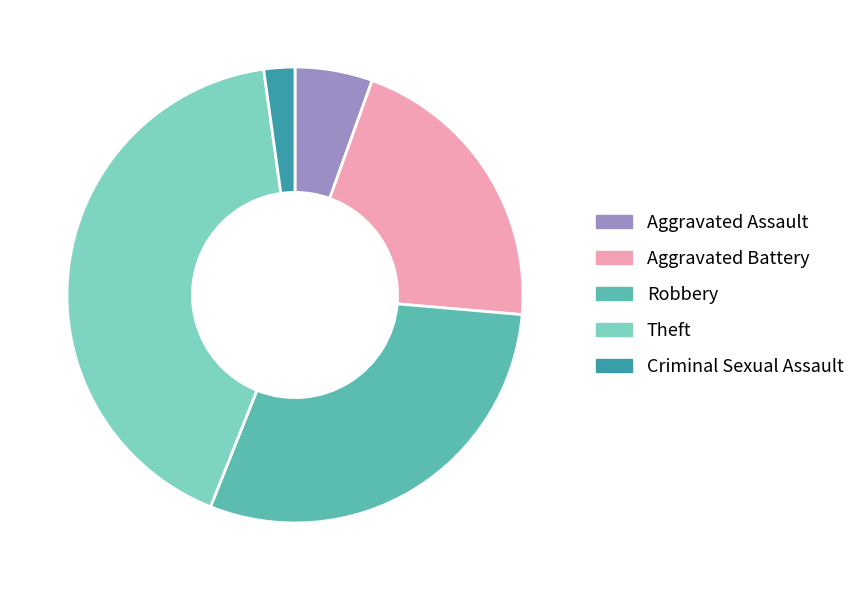

Rank the categories by value from highest to lowest.

Theft, Robbery, Aggravated Battery, Aggravated Assault, Criminal Sexual Assault